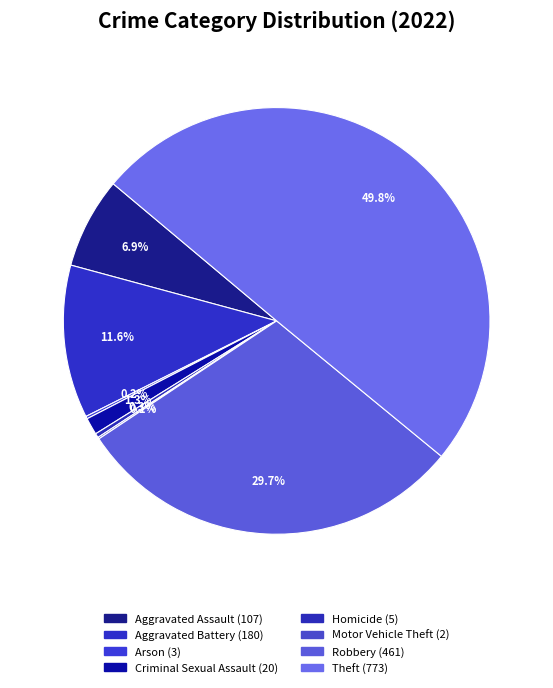

Rank the categories by value from lowest to highest.

Motor Vehicle Theft, Arson, Homicide, Criminal Sexual Assault, Aggravated Assault, Aggravated Battery, Robbery, Theft